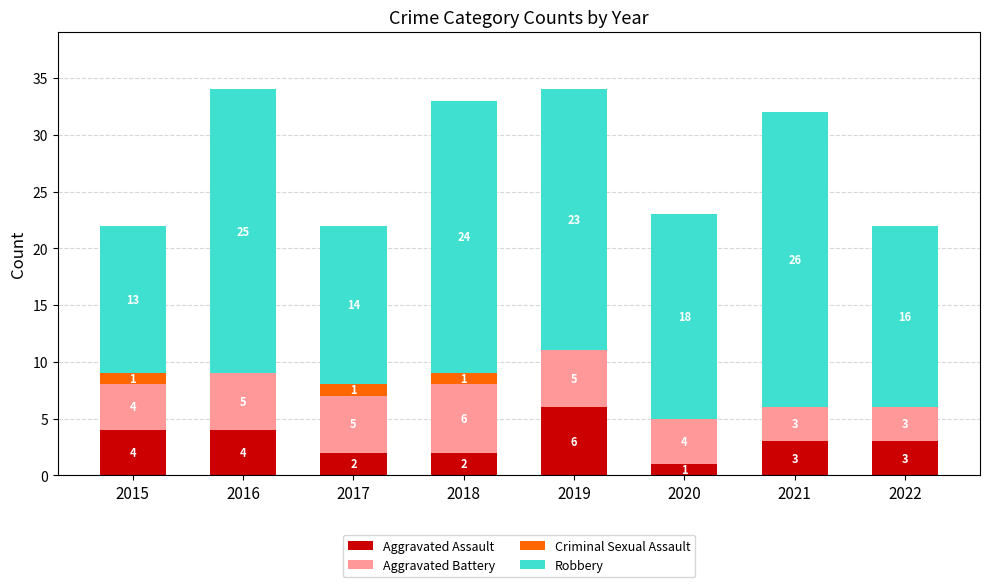

Is it true that Aggravated Assault equals 4 at 2016?

True